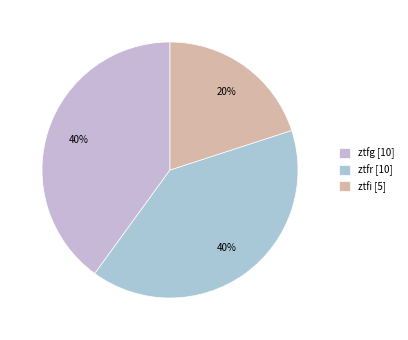

What is the largest slice in the pie chart?

ztfg